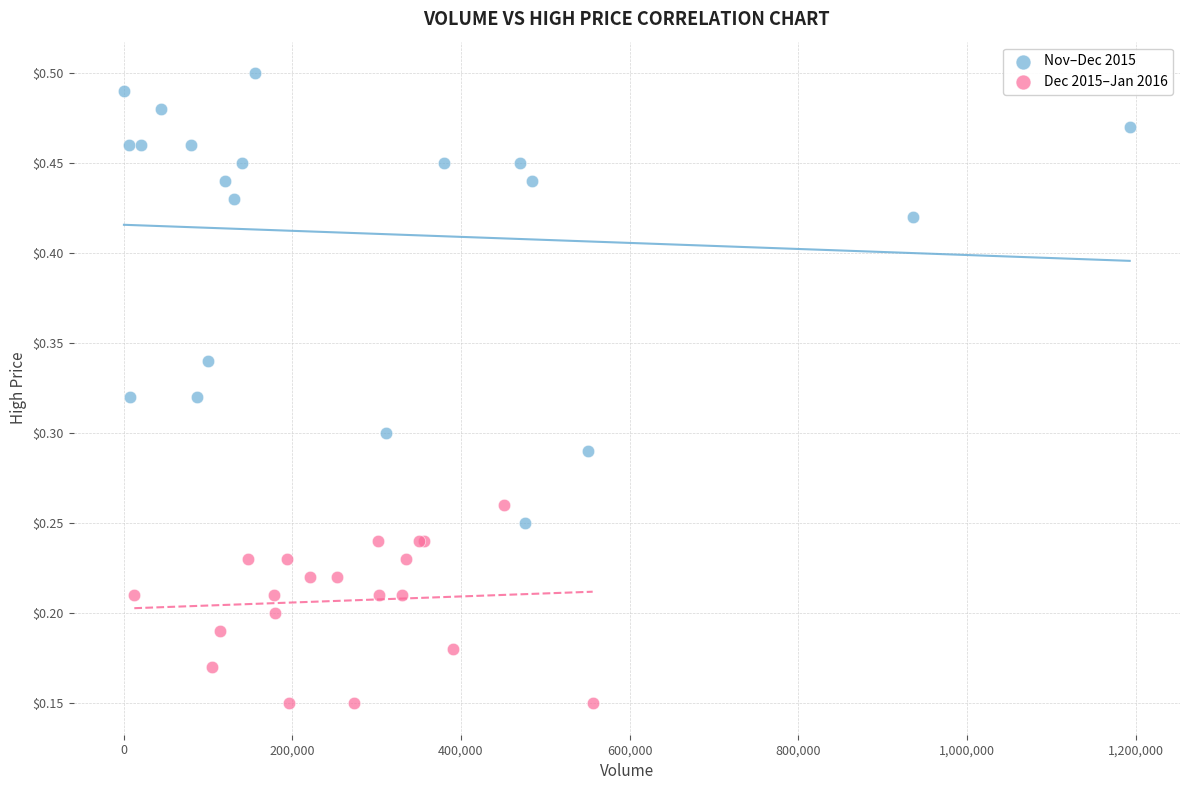

Which series has the widest spread of Y values?

Nov–Dec 2015